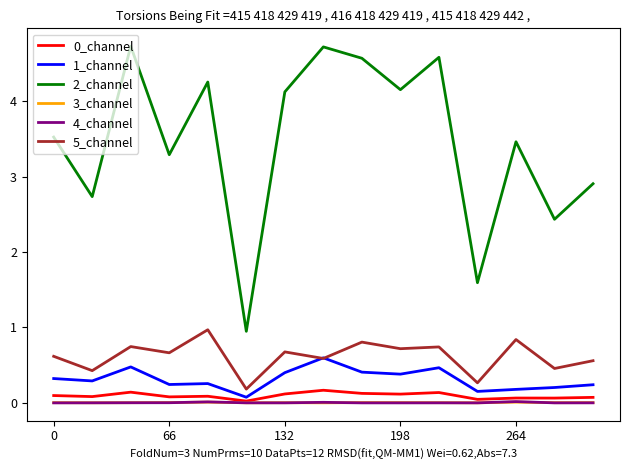

Which series has the widest spread of values?

2_channel